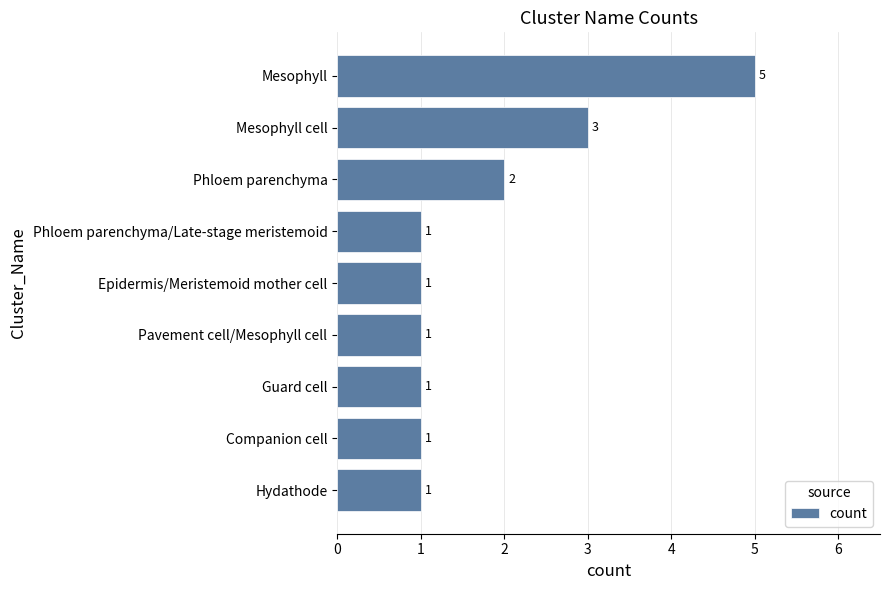

Read the value at Mesophyll cell.

3